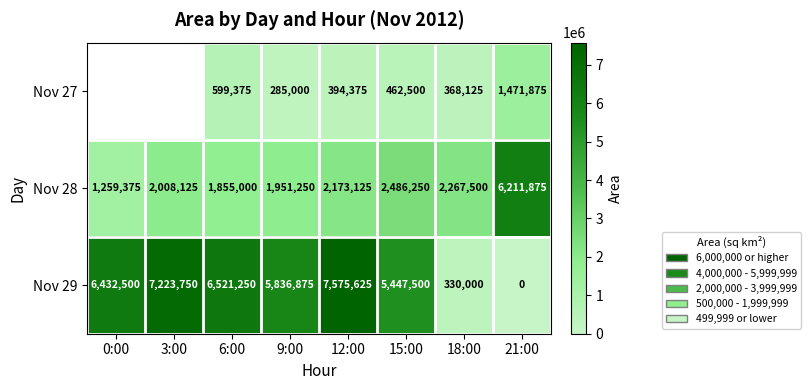

What is the difference between the second highest and minimum values in the Nov 28 series?

1226875